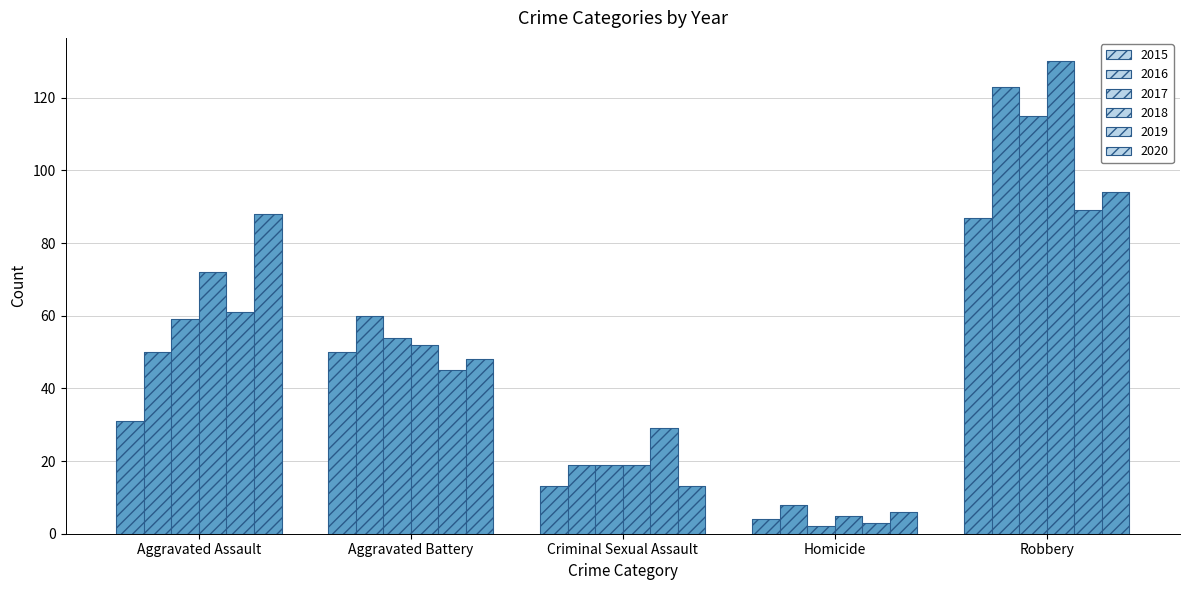

What value does the 2019 series have at Aggravated Assault, to the nearest 10?

60